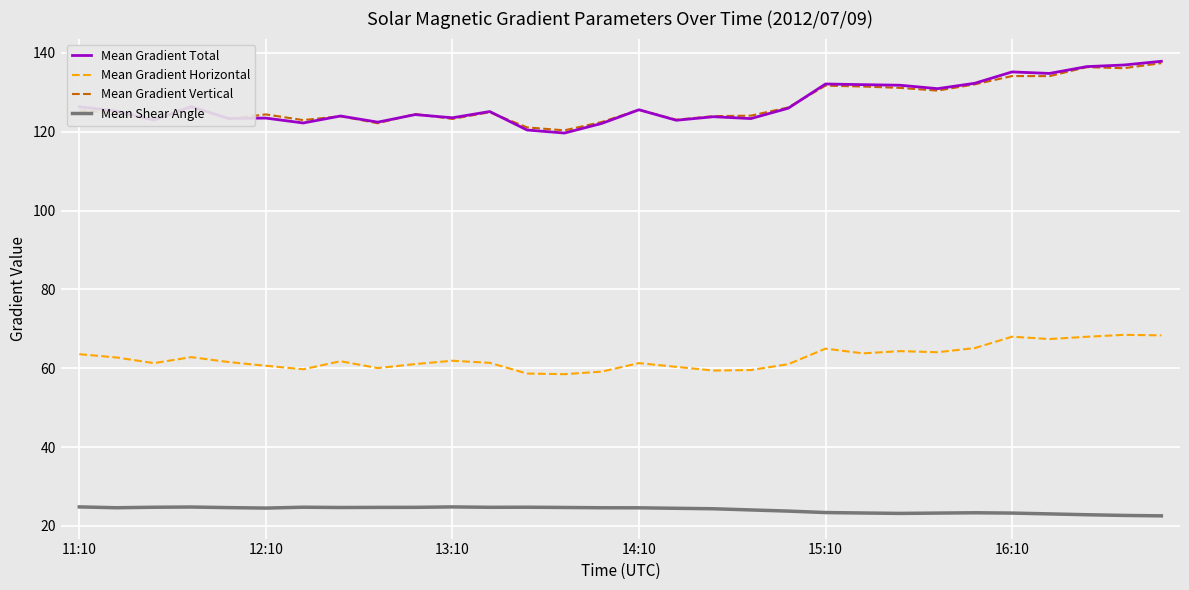

True or false: Mean Gradient Total and Mean Shear Angle intersect in this chart.

False